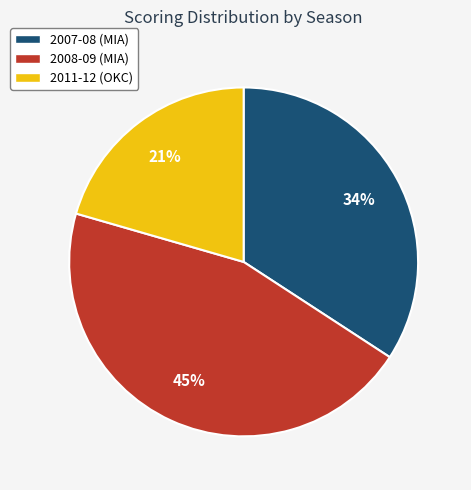

Rank the categories by value from highest to lowest.

2008-09 (MIA), 2007-08 (MIA), 2011-12 (OKC)